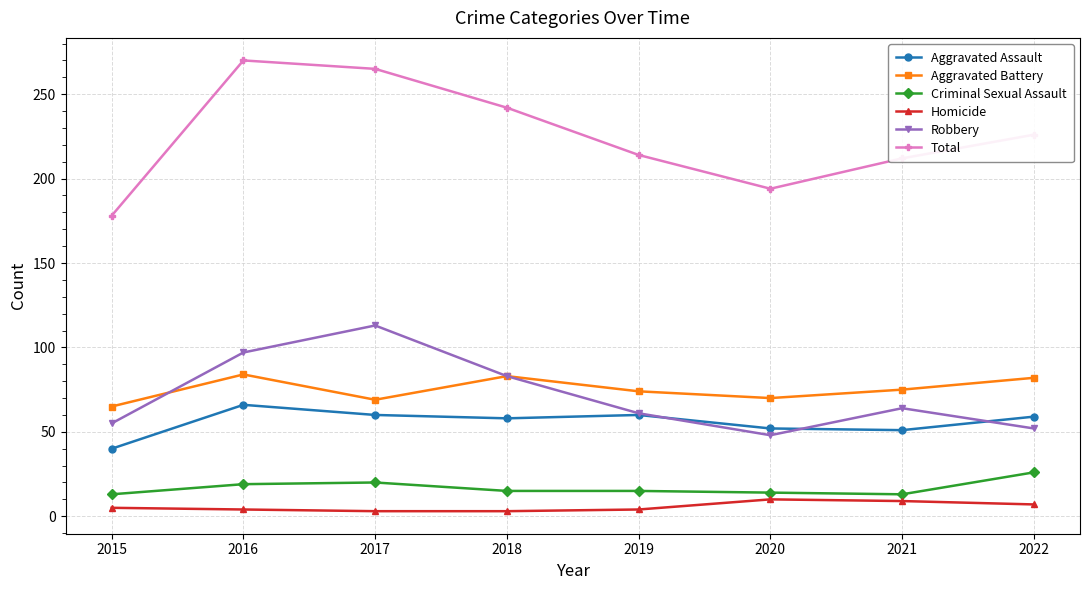

What is the difference between the maximum and minimum values in the Aggravated Battery series?

19